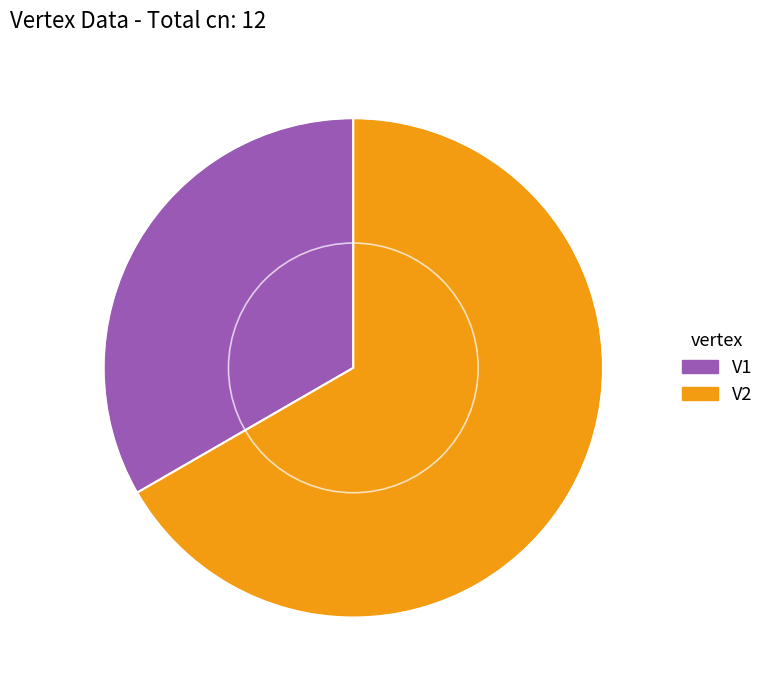

What is the ratio of the value at V2 to the value at V1?

2.0